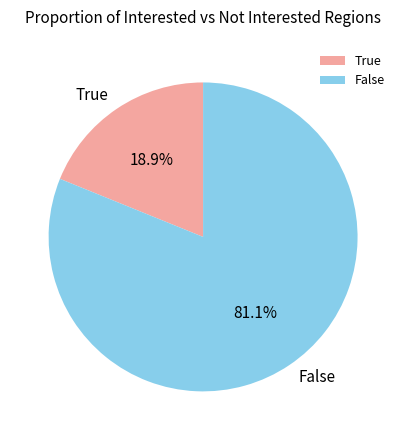

Which slice is the smallest?

True